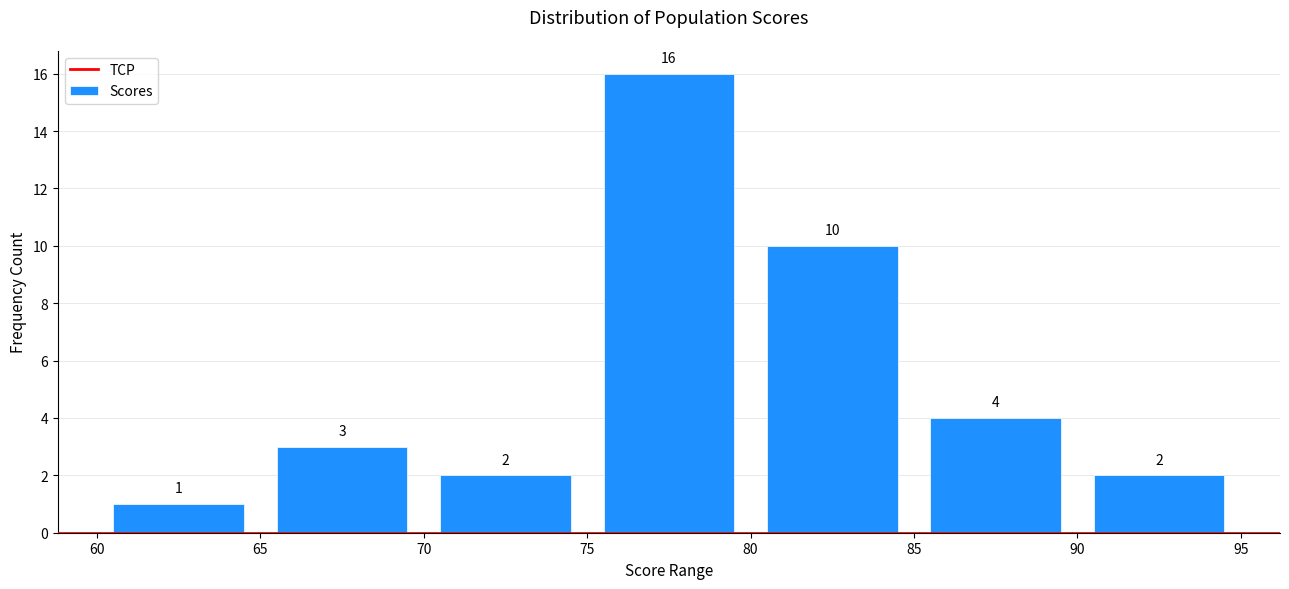

What is the height of the bar covering 70 to 75 on the x-axis?

2